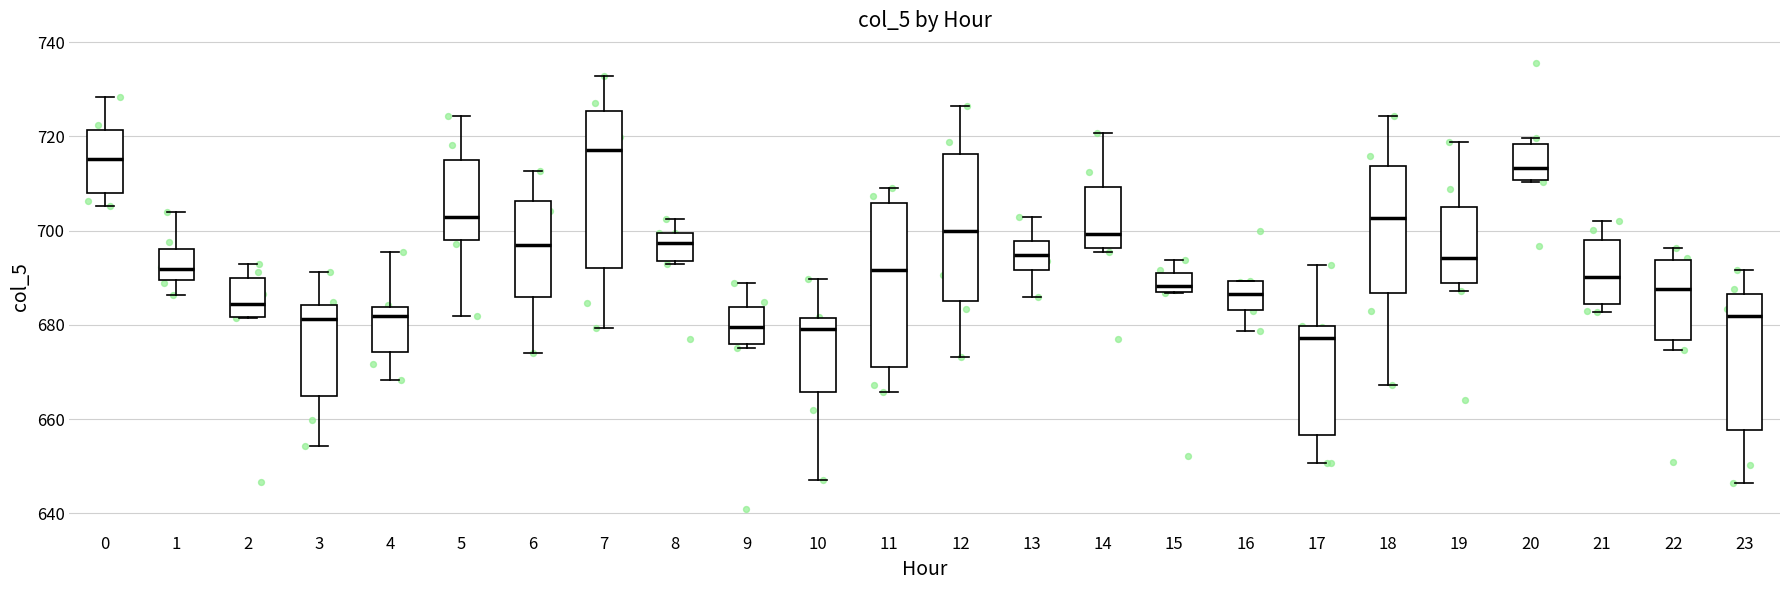

Where does the median line of the box at x = 16 sit on the y-axis? The values are not printed on the chart, so give them approximately, as read against the axis.

686